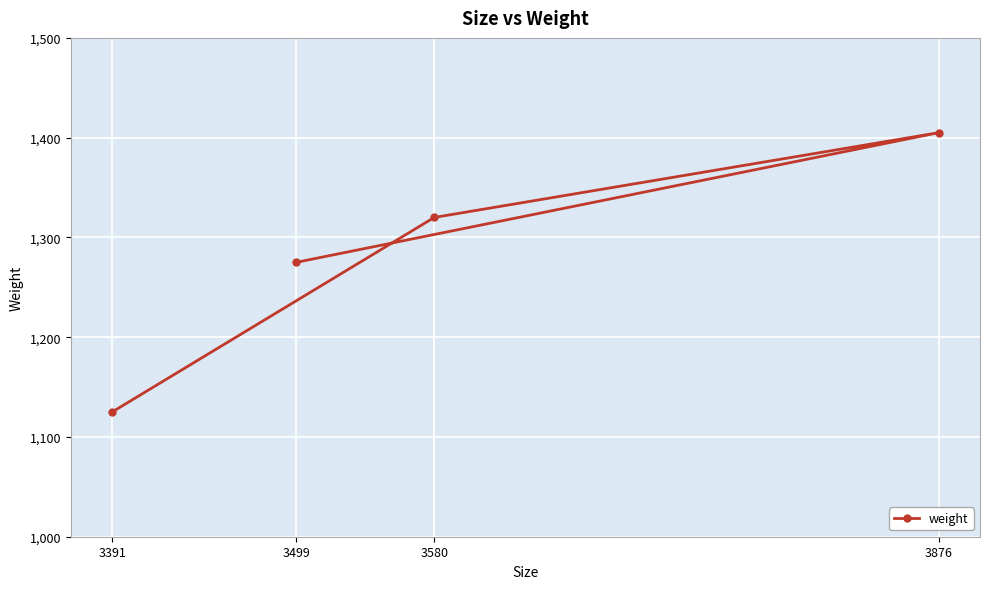

Between 3391 and 3499, which is larger?

3499